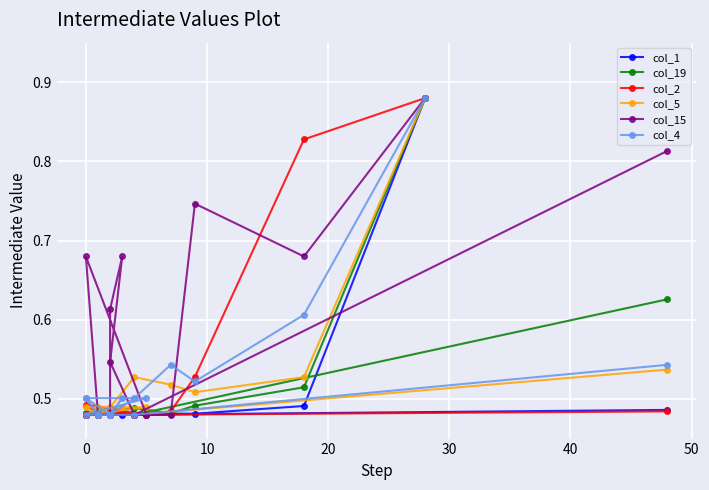

Rank the series by their maximum value, from lowest to highest.

col_1, col_19, col_2, col_5, col_15, col_4